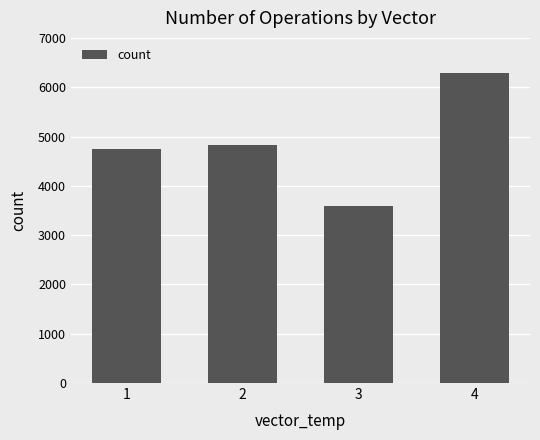

Read the value at 3, to the nearest 50.

3600